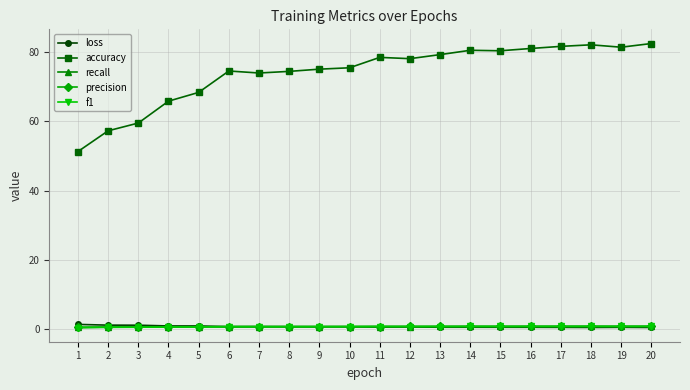

True or false: precision has a value of 0.6 at 2.

True